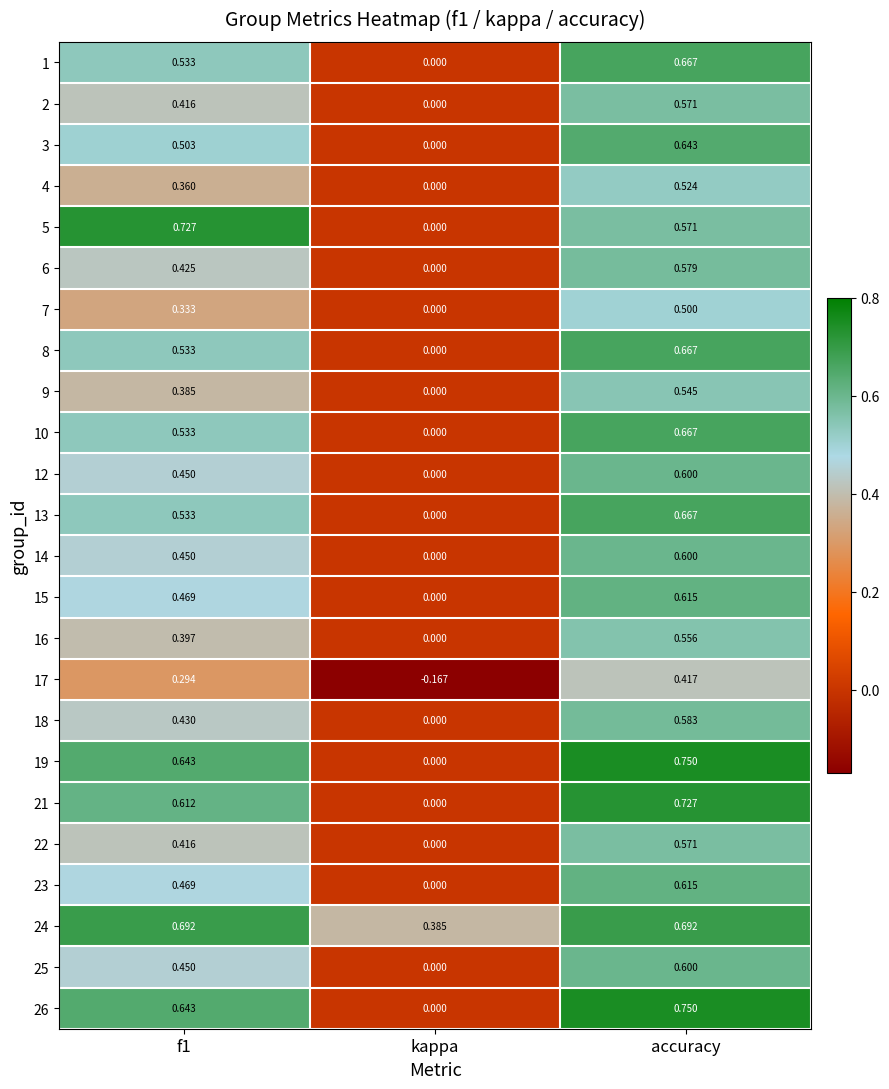

Which category has the lowest value in the 21 series?

kappa